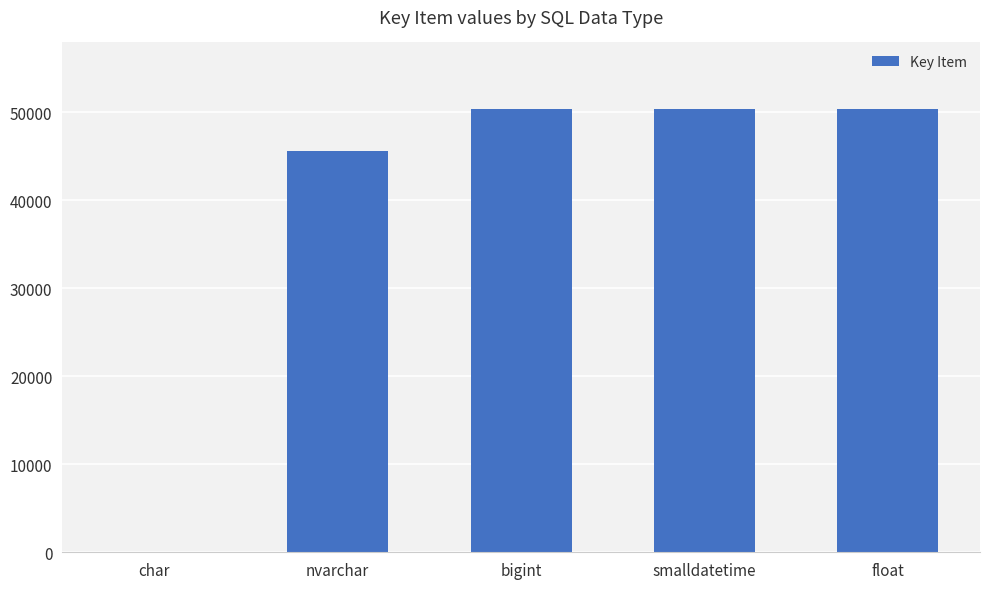

Is it true that the value at smalldatetime is 81780?

False